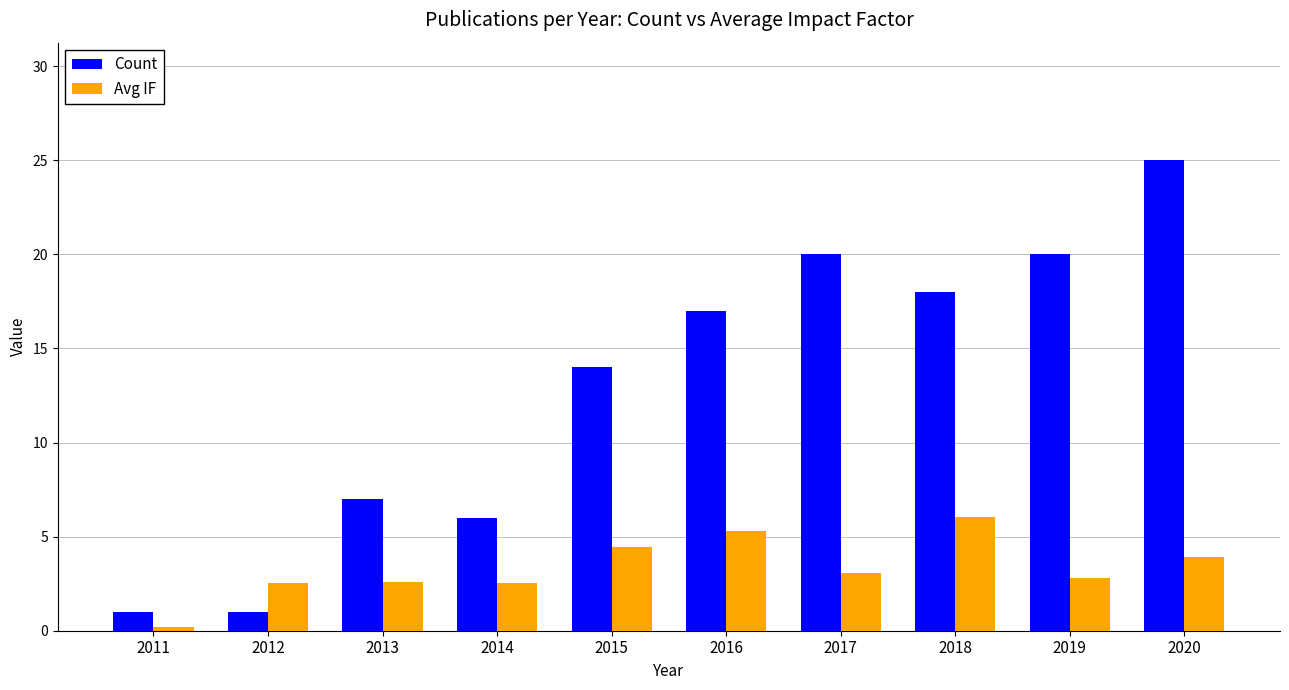

At which category is the sum across all series the highest?

2020